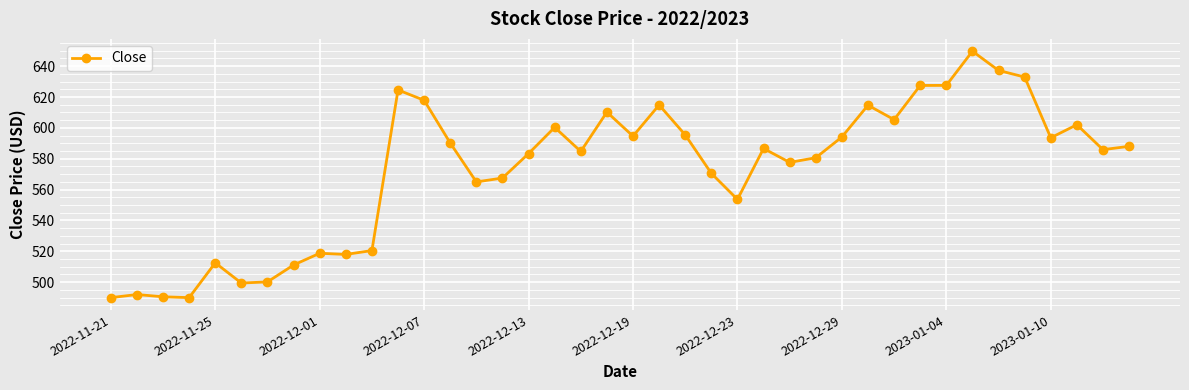

What is the value of the 15th point from the left?

565.0